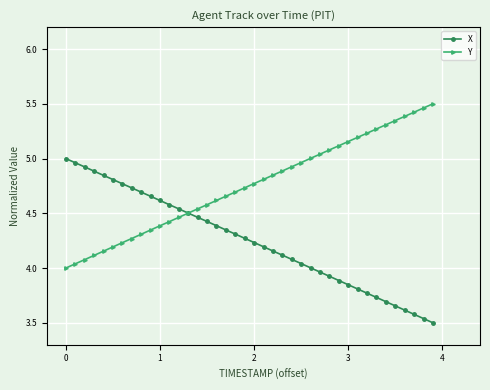

What is the difference between the maximum and second lowest values in the Y series?

1.5